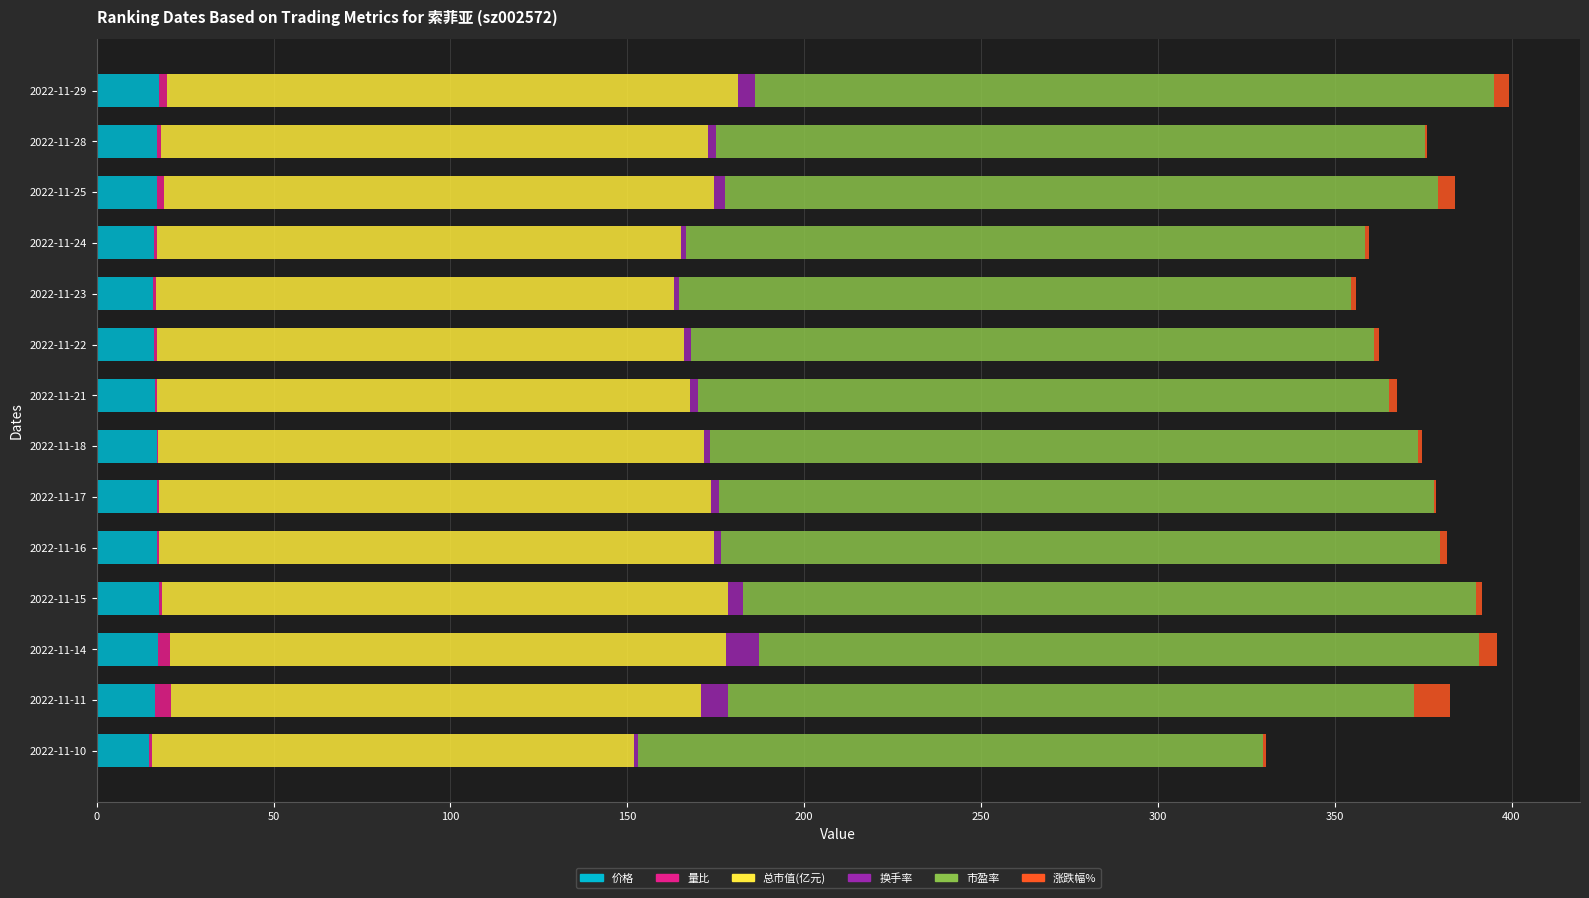

The 价格 series shows 17.1 at 2022-11-17. True or false?

True